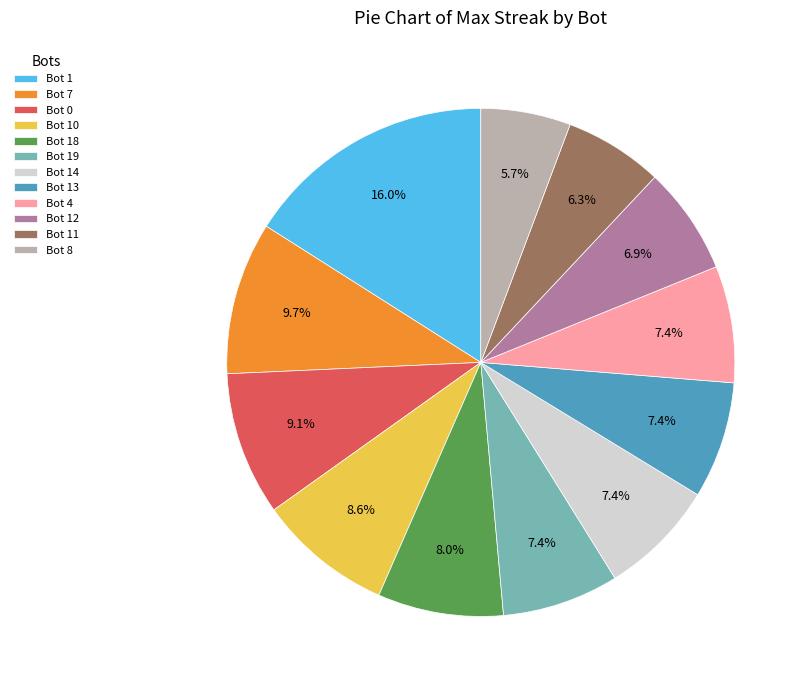

Is Bot 12 the majority of the pie?

No